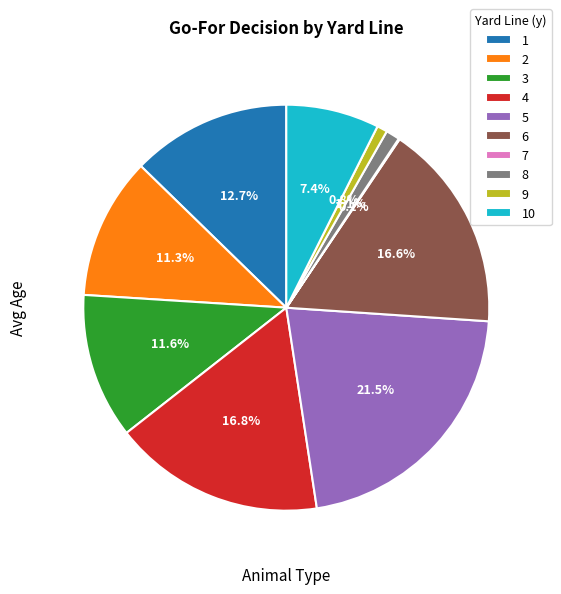

Which has a higher value, 8 or 4?

4